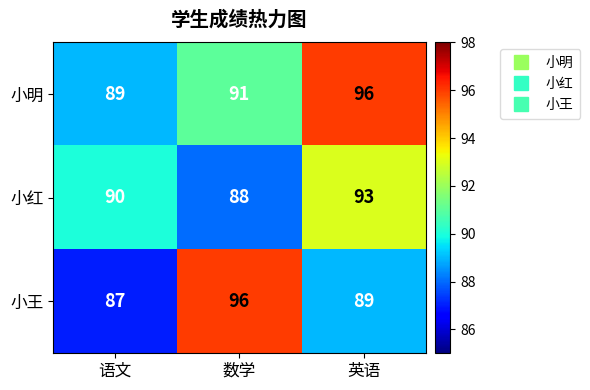

What is the spread (max minus min) of values at 英语?

7